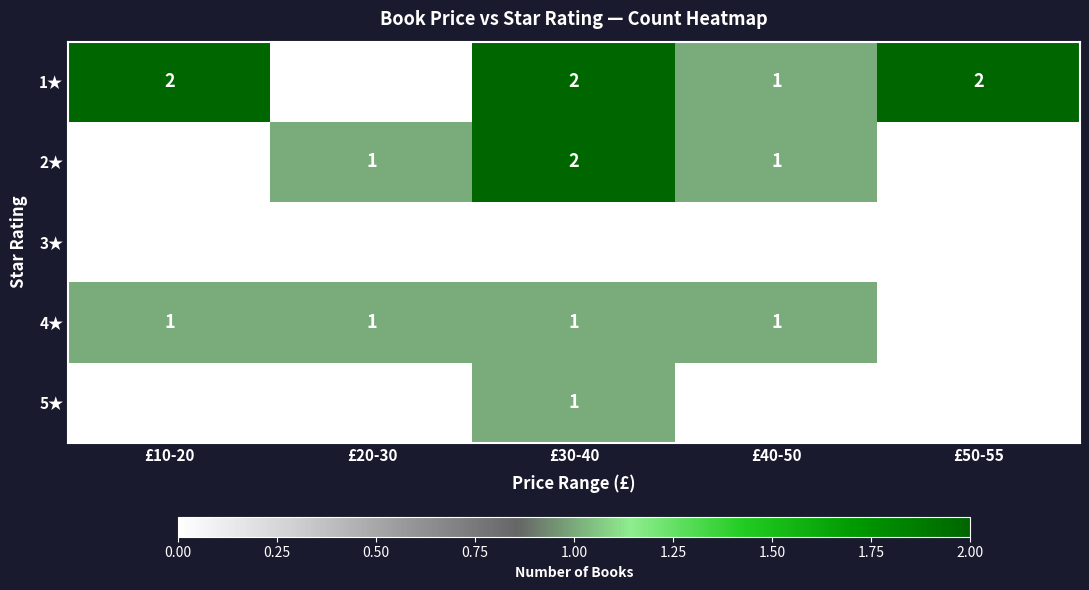

What is the spread (max minus min) of values at £40-50?

1